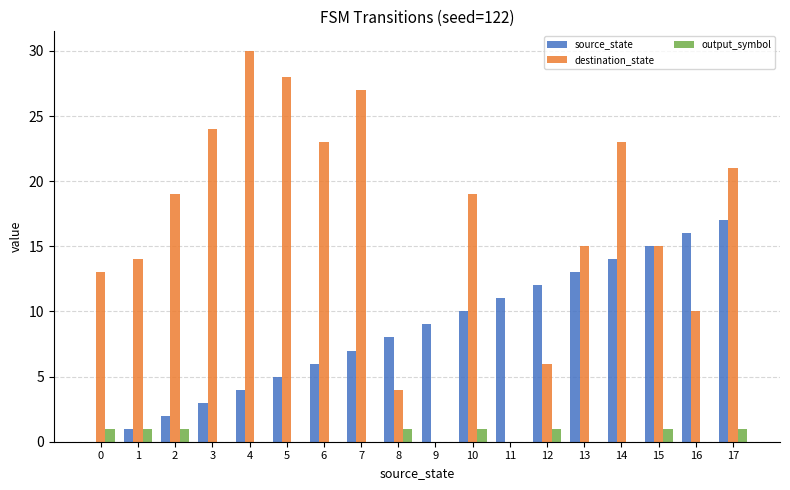

Count the number of categories in the chart.

18